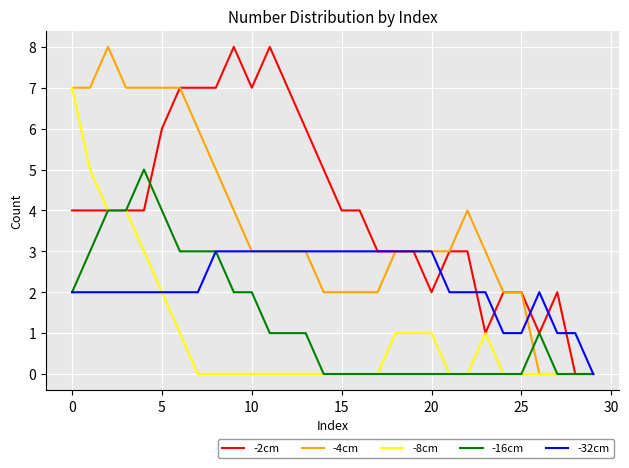

What is the maximum value shown in the chart?

8